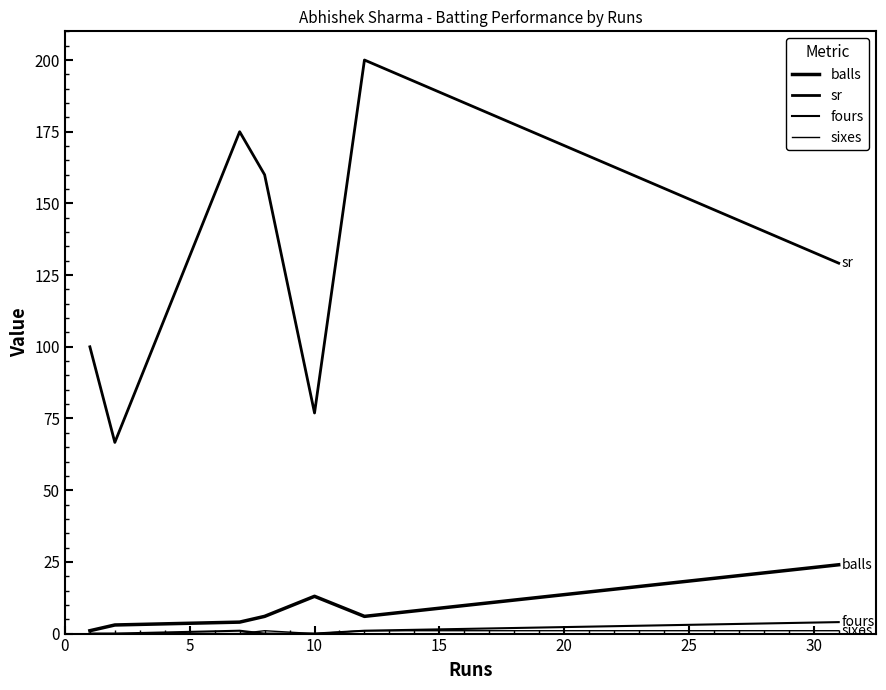

In sr, how many points are higher than both neighbors (excluding endpoints)?

2